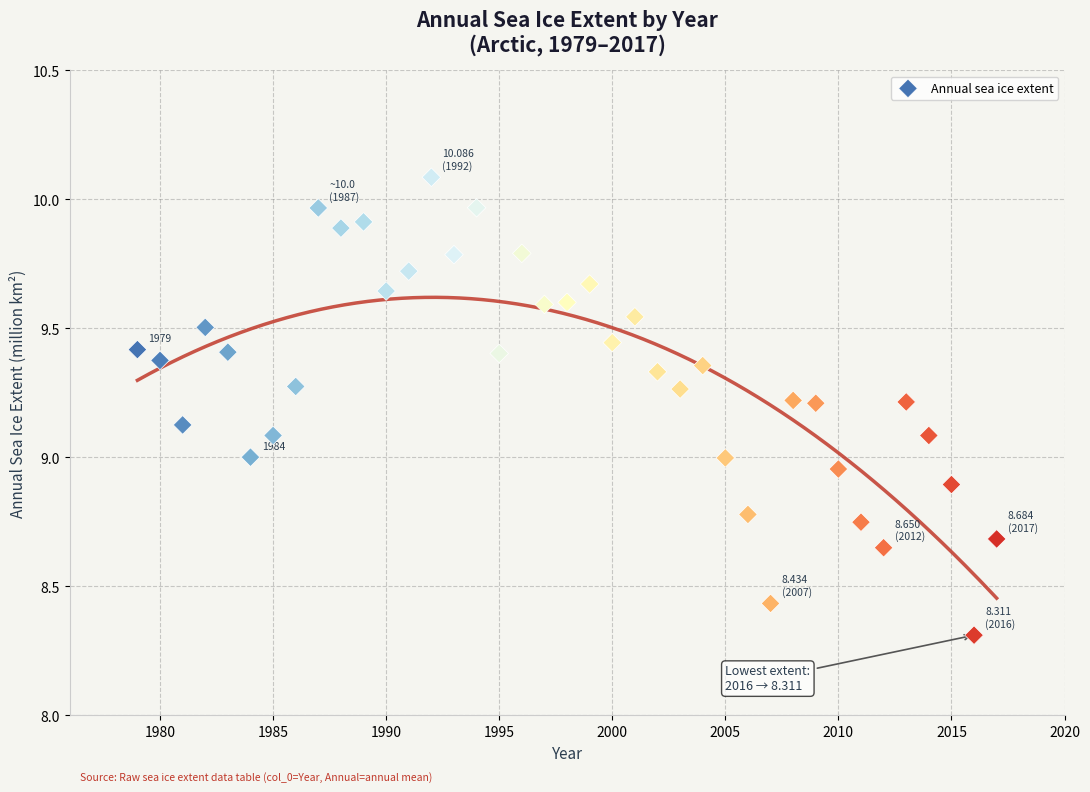

What is the range of X values (max minus min)?

38.0